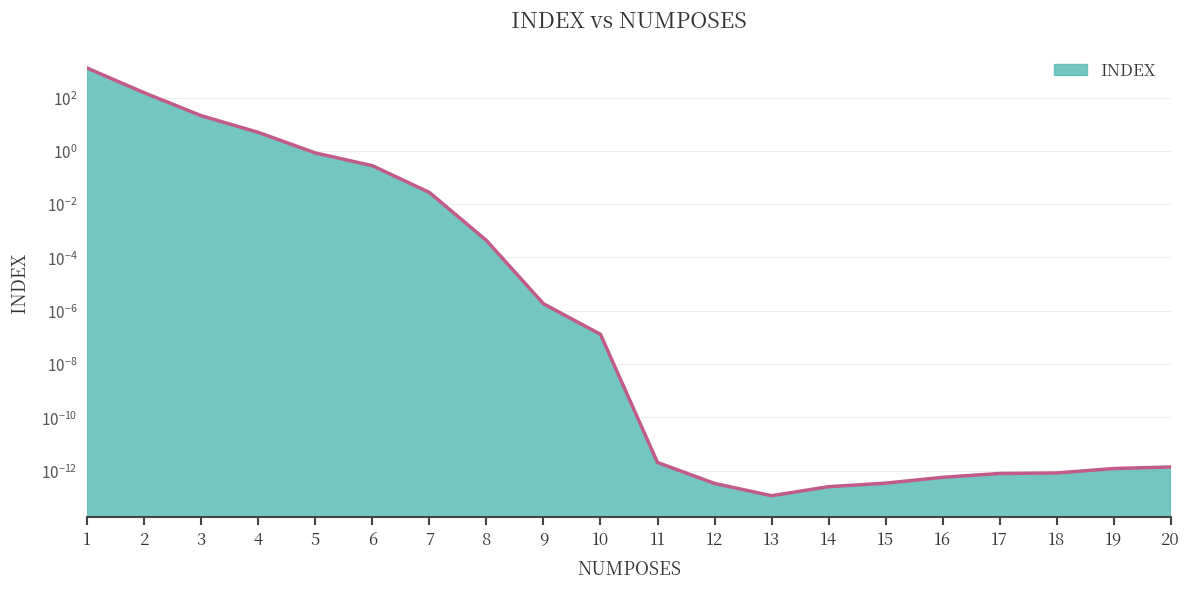

Is it true that the value at 9 is 0.0?

False